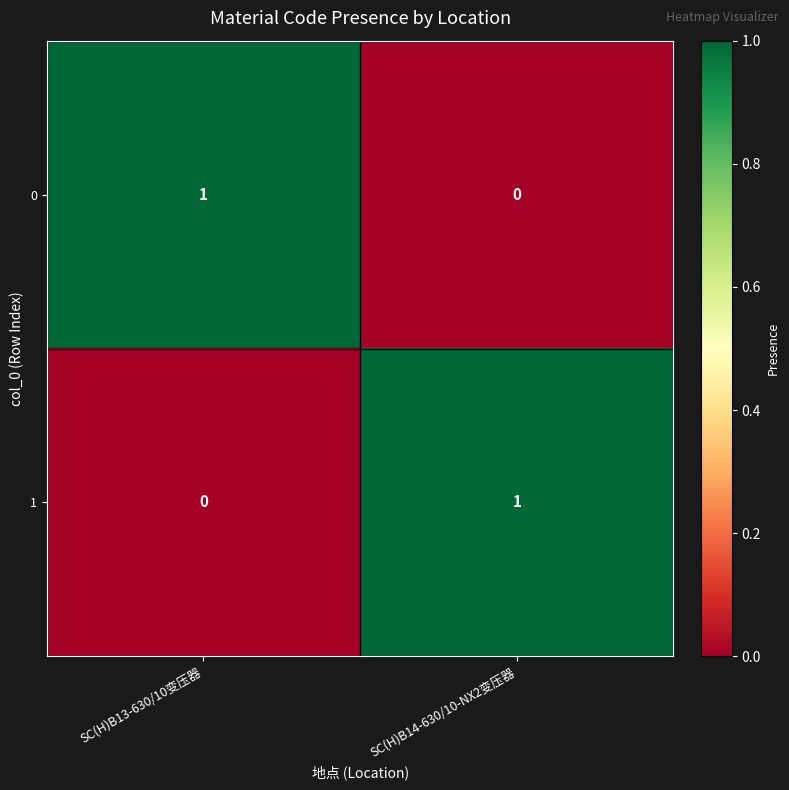

At SC(H)B13-630/10变压器, list the series in order from largest to smallest.

0, 1